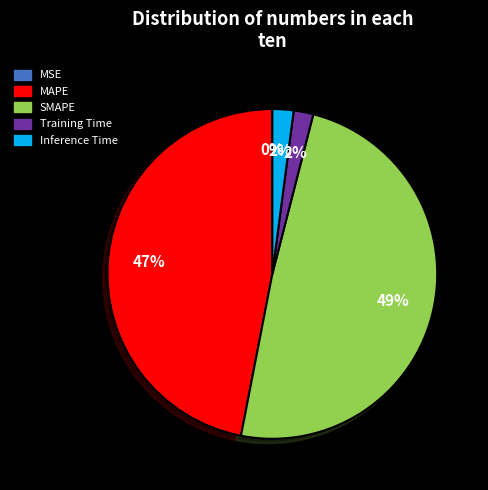

Between MAPE and SMAPE, which is larger?

SMAPE